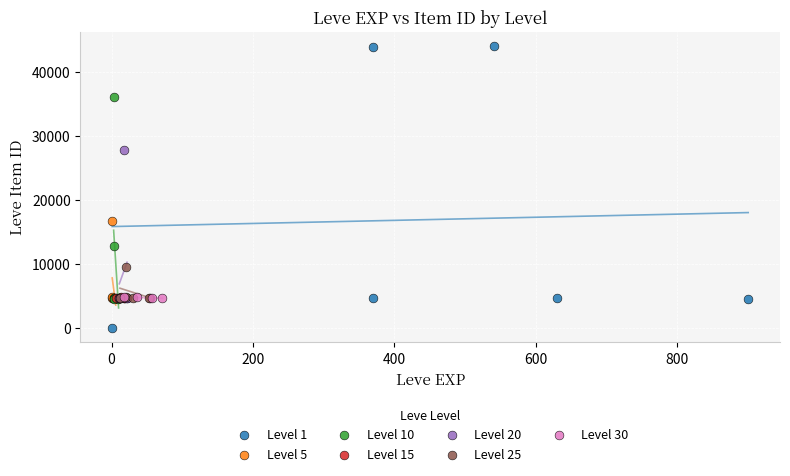

Which series has the largest Y range (max minus min)?

Level 1